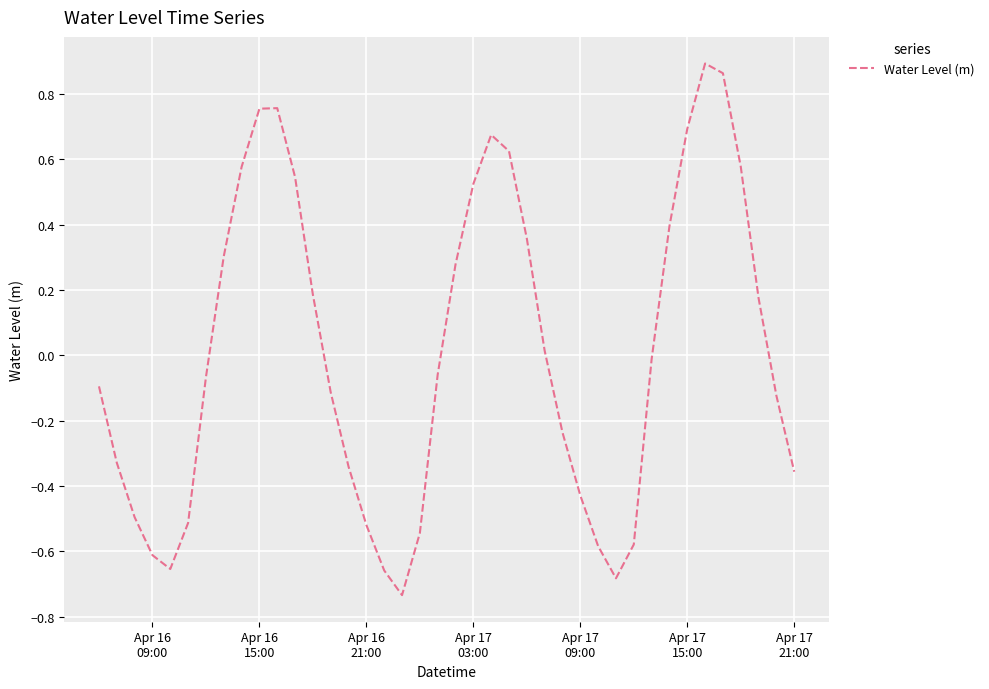

How many positive values are there?

18